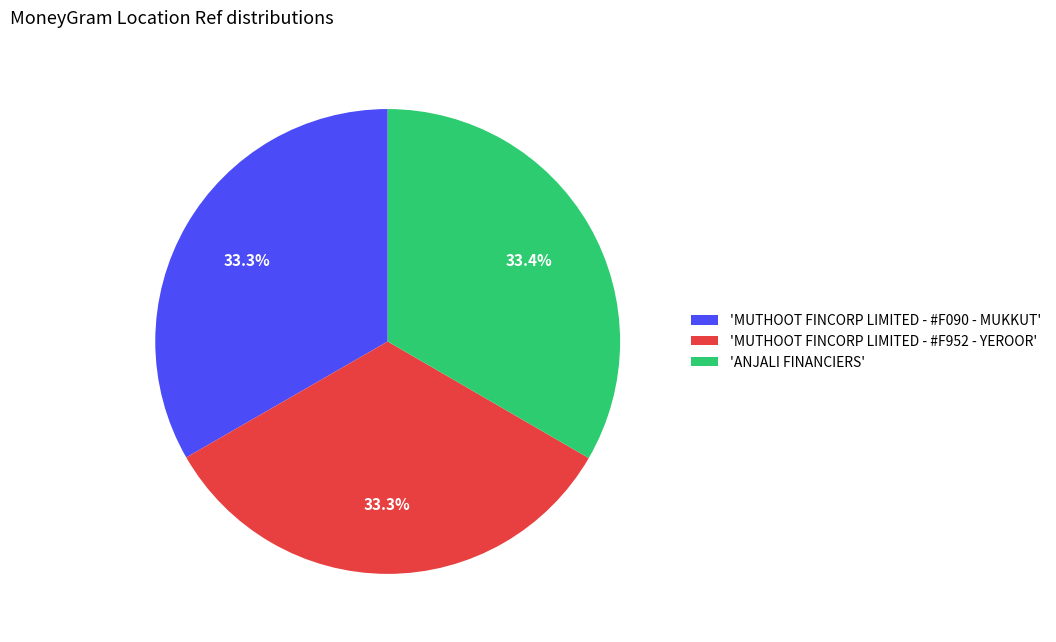

Does any single category account for the majority?

No